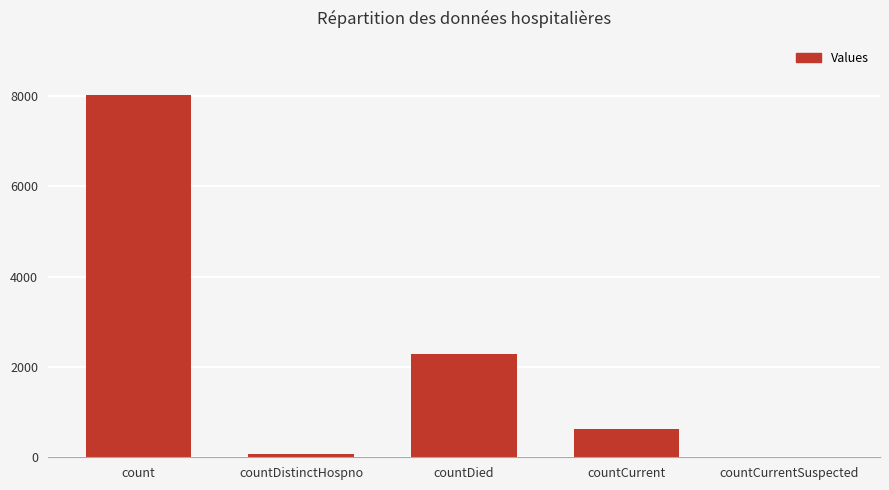

Does the chart contain stacked bars?

No